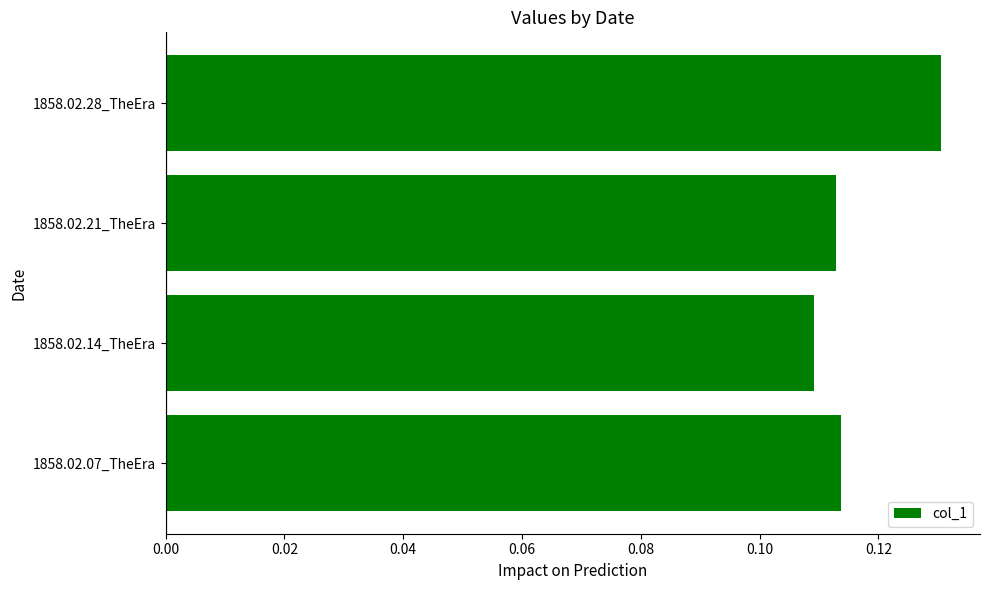

Where is the data nearest to the value 0?

1858.02.14_TheEra